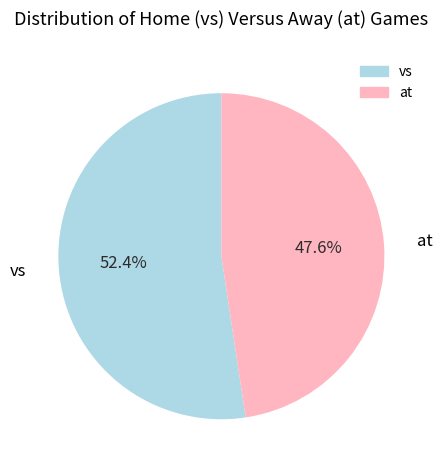

To the nearest percent, what is the difference between the vs and at slice percentages?

5%